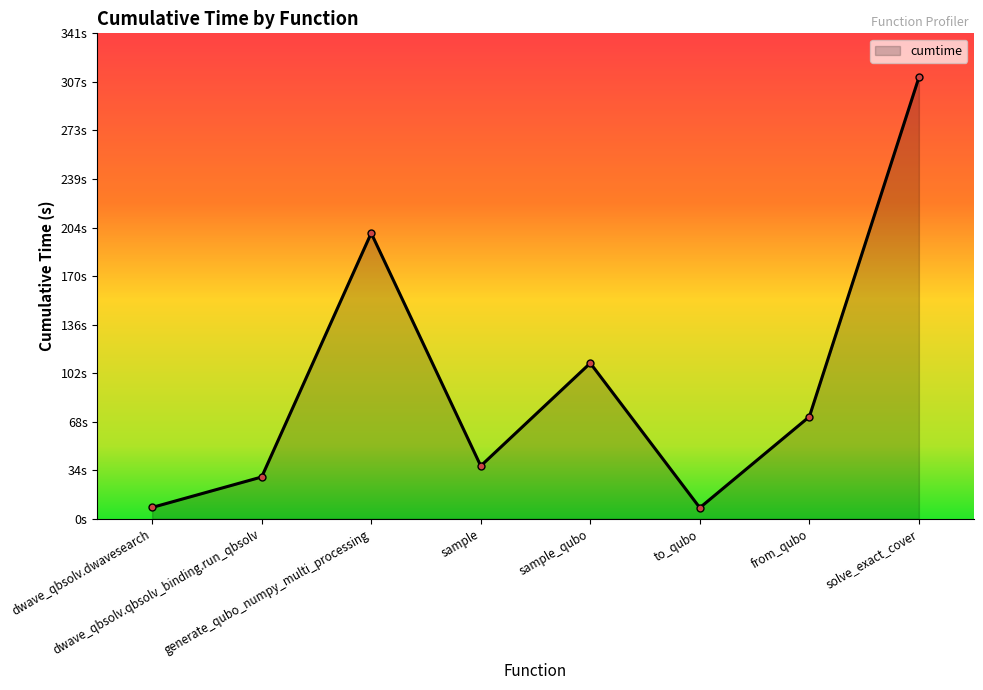

Where is the first local maximum?

generate_qubo_numpy_multi_processing